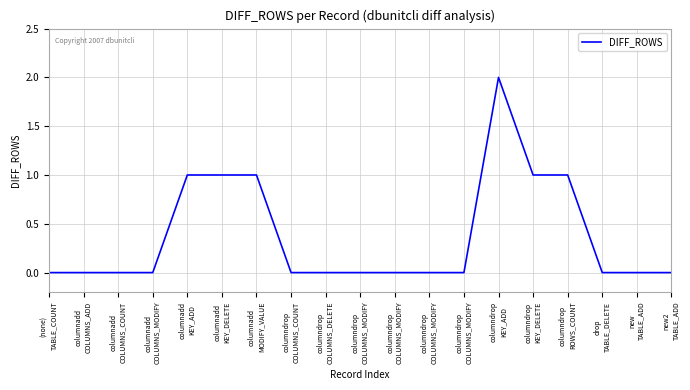

Count the values in the range 0 to 1.

18